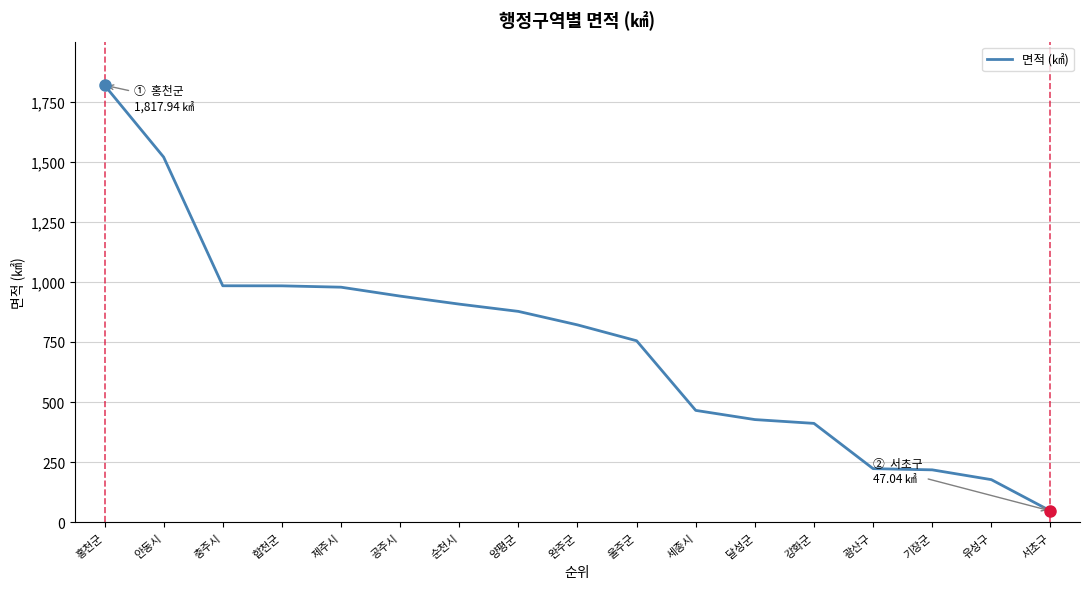

What position from the right is 합천군?

14